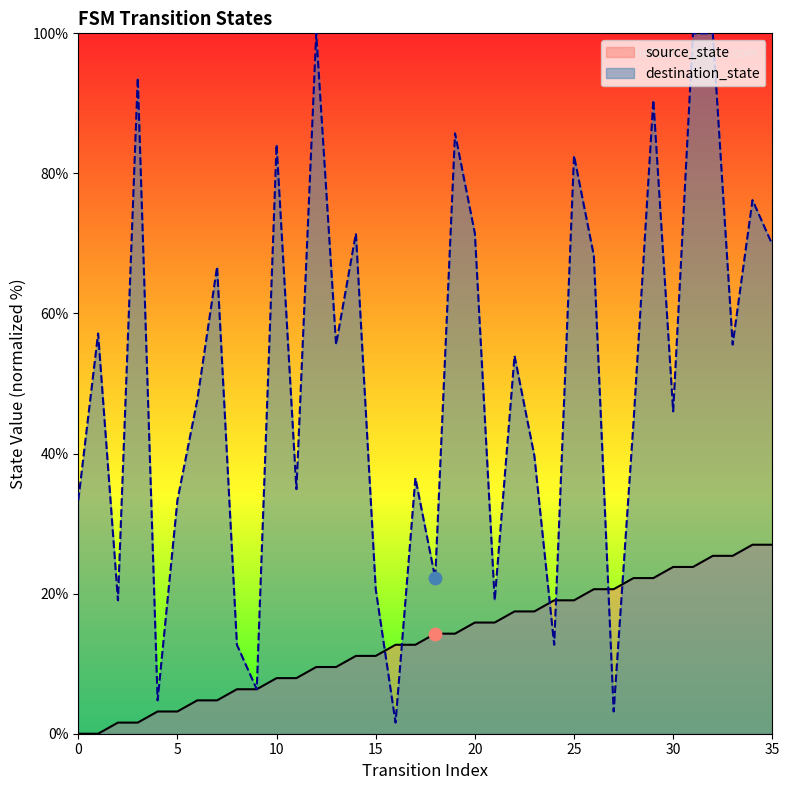

Which series contains the highest Y value?

destination_state